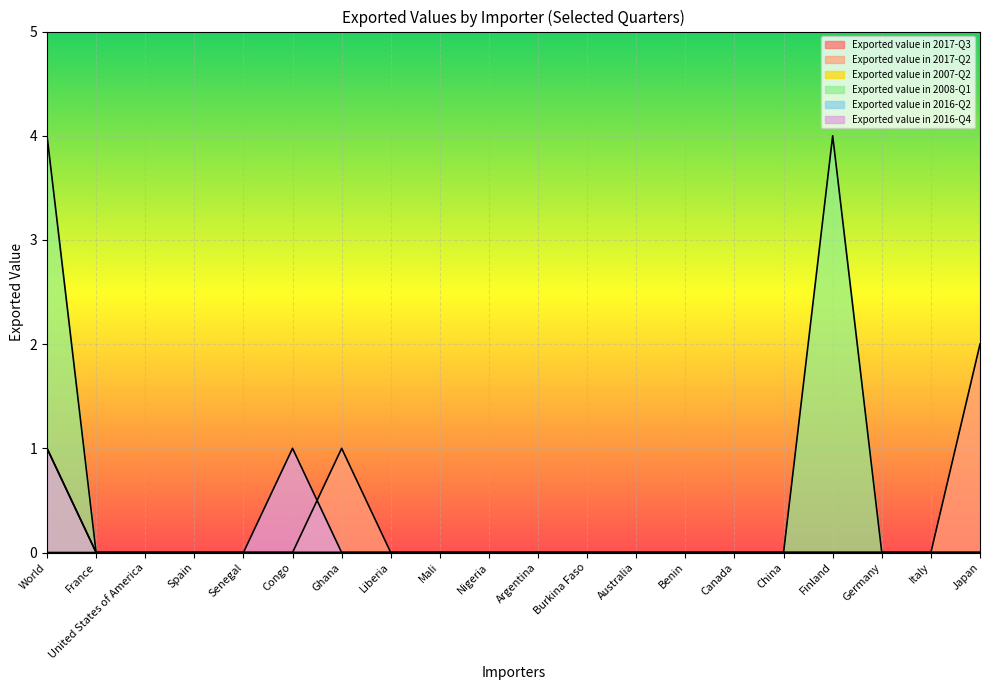

Rank the categories by Exported value in 2017-Q2 value from highest to lowest.

Japan, Ghana, World, France, United States of America, Spain, Senegal, Congo, Liberia, Mali, Nigeria, Argentina, Burkina Faso, Australia, Benin, Canada, China, Finland, Germany, Italy